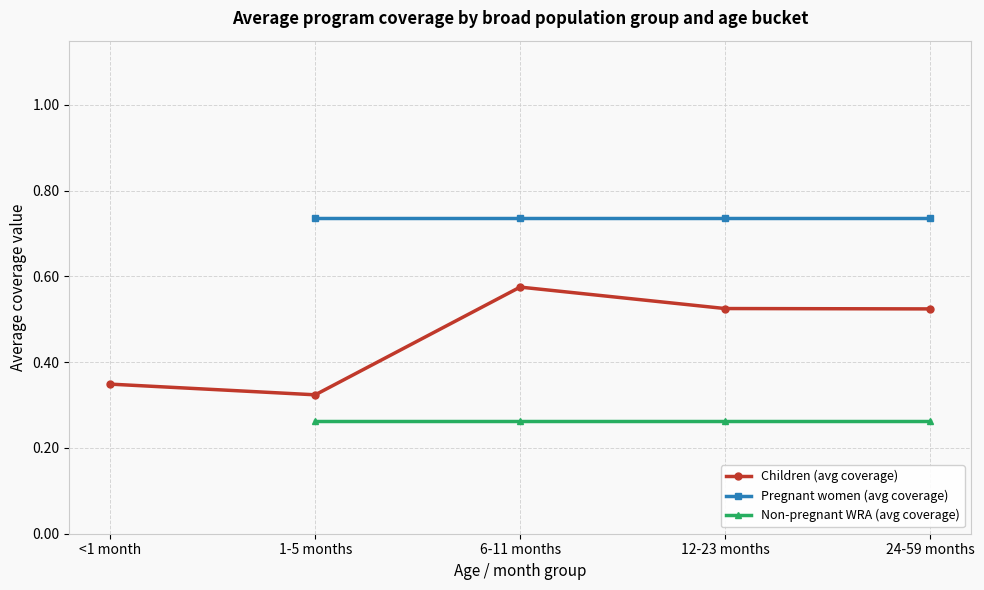

How many Children (avg coverage) values are between 0 and 1?

5